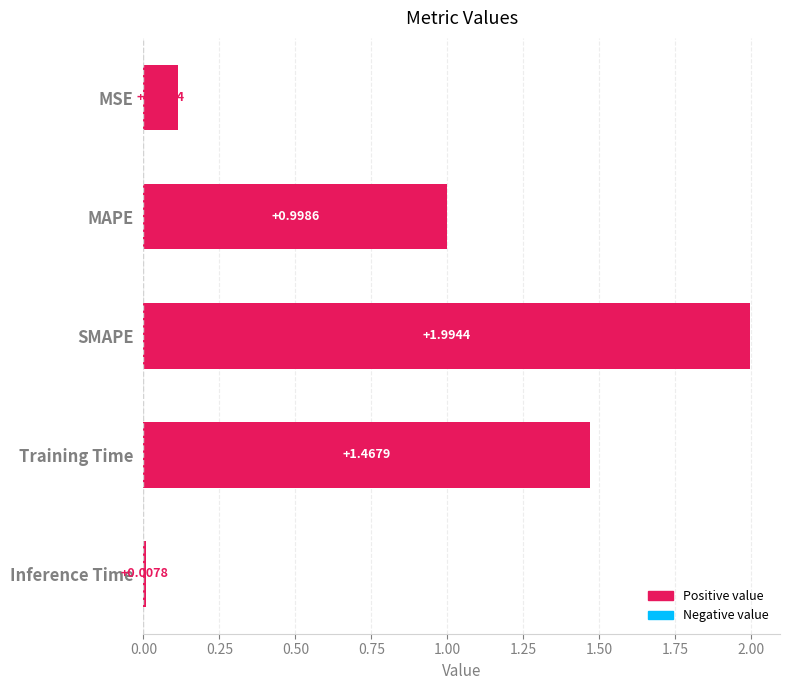

Which has a higher value, Inference Time or SMAPE?

SMAPE